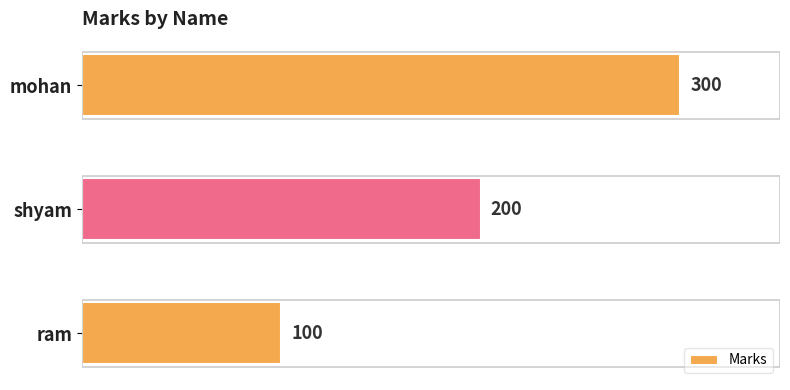

Reading bottom to top, transcribe all the data shown in this chart.

ram=100	shyam=200	mohan=300